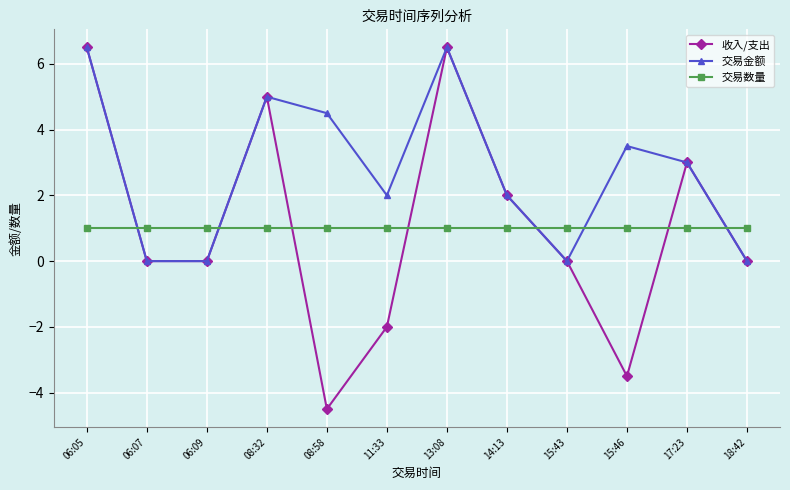

Between 06:05 and 11:33, which series saw the biggest shift?

收入/支出